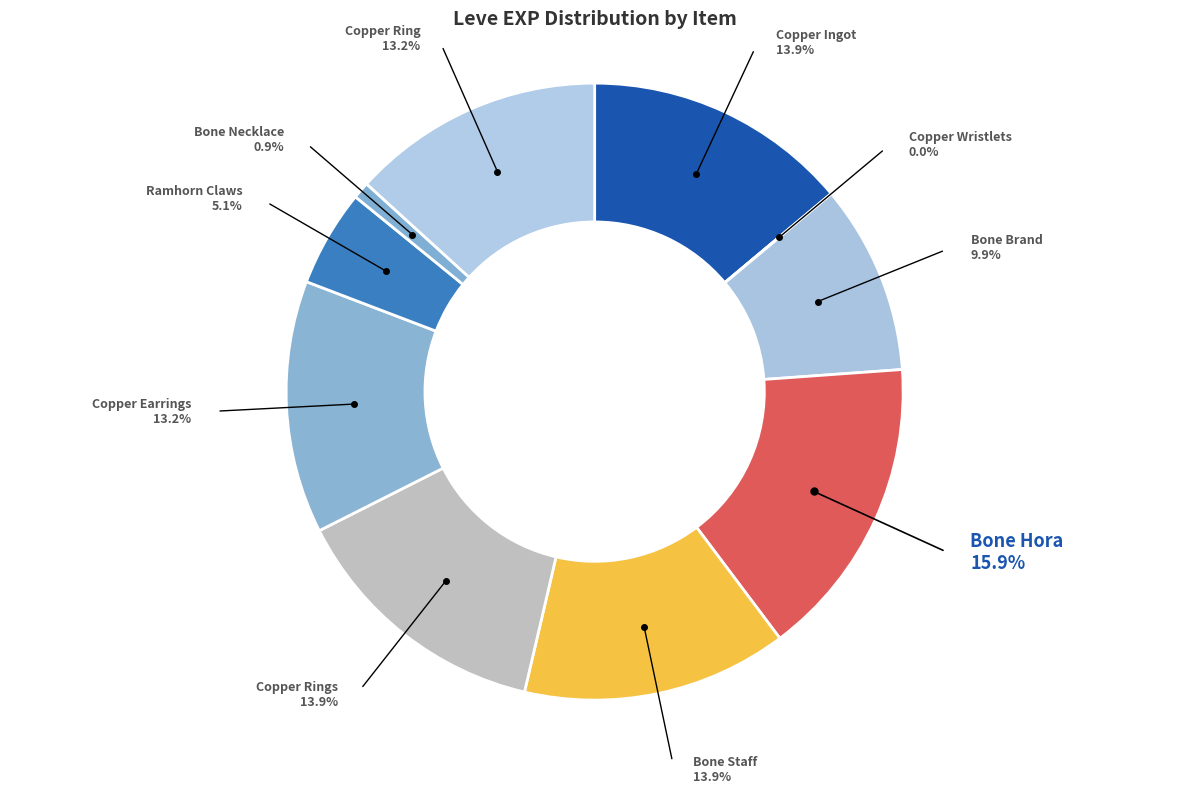

Rank the categories by value from highest to lowest.

Bone Hora, Copper Ingot, Bone Staff, Copper Rings, Copper Earrings, Copper Ring, Bone Brand, Ramhorn Claws, Bone Necklace, Copper Wristlets